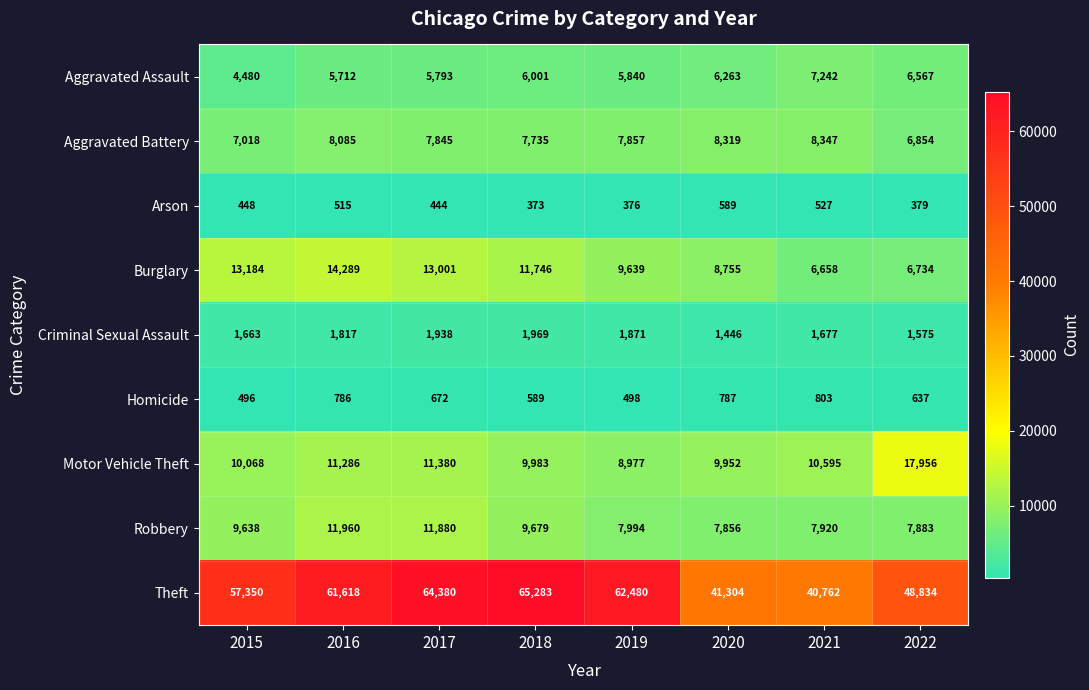

At which category does the chart reach its minimum across all series?

2018